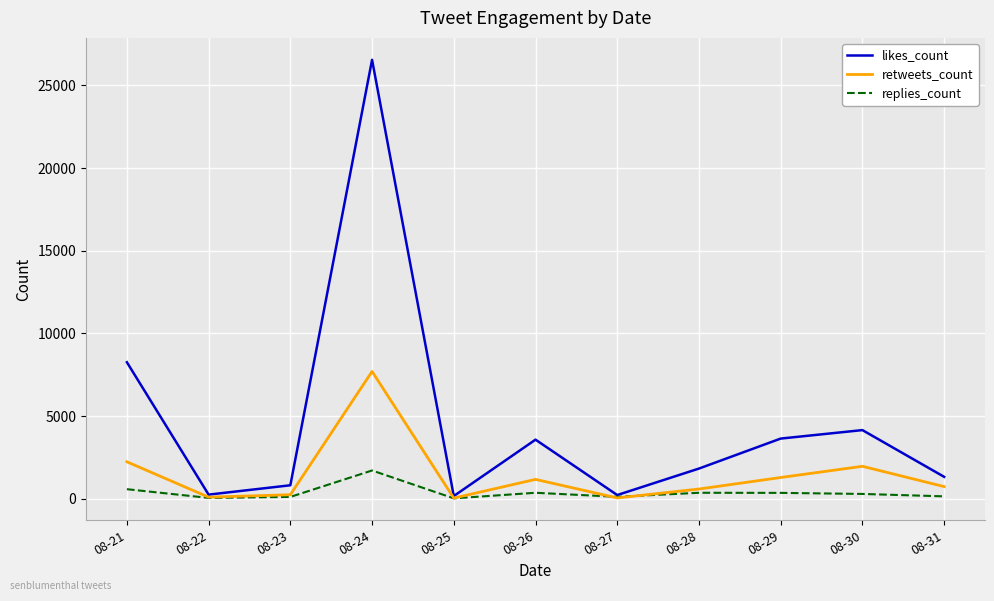

List the series in order of their overall mean, highest first.

likes_count, retweets_count, replies_count